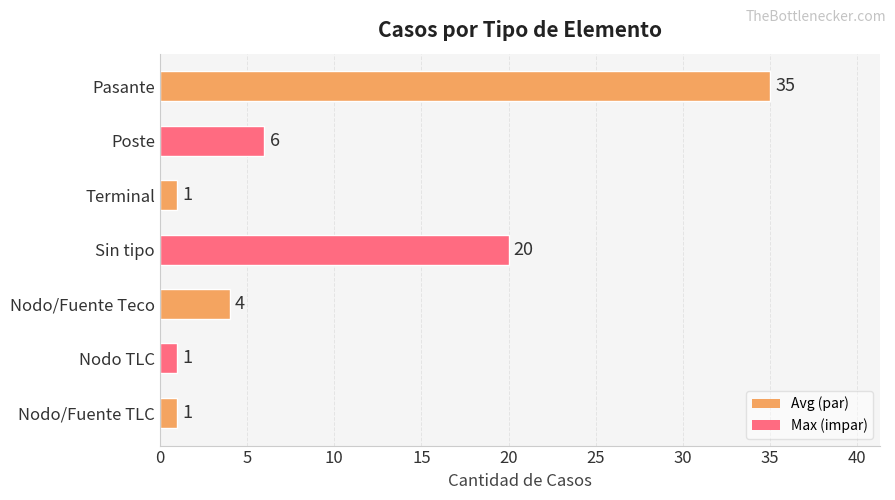

What is the minimum value shown in the chart?

1